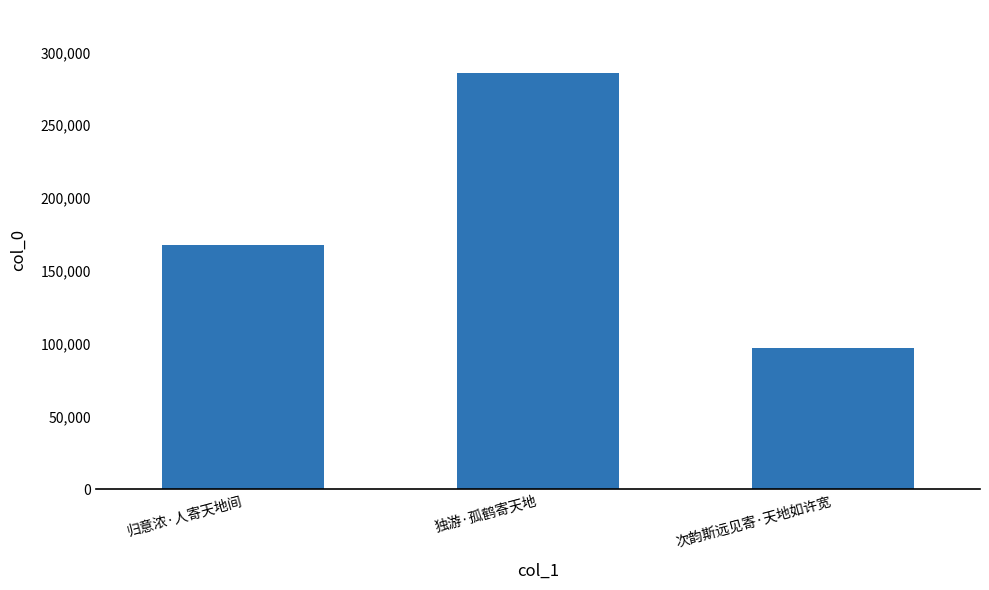

Are the bars grouped side by side (vs. stacked)?

No